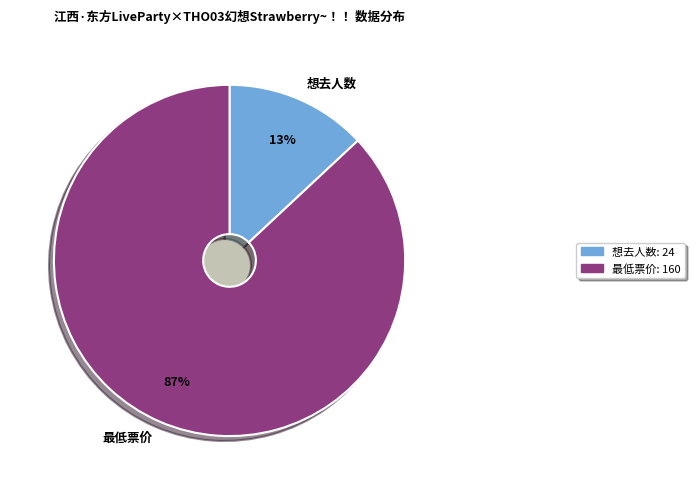

Is it true that 想去人数 is 5% of the pie?

False